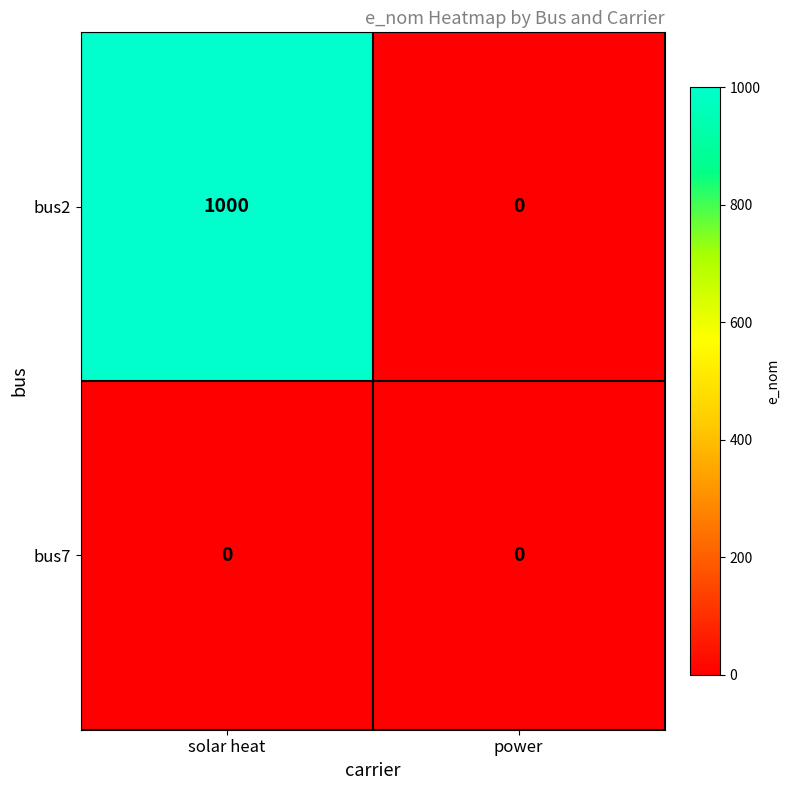

At which category is the sum across all series the highest?

solar heat